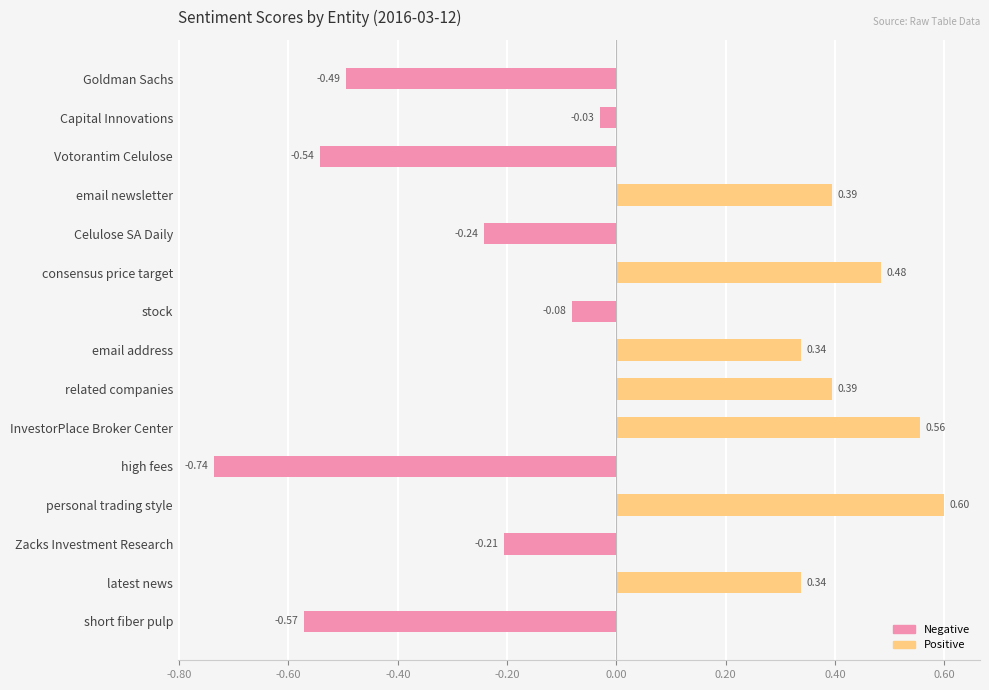

At which category does the chart reach its peak across all series?

personal trading style